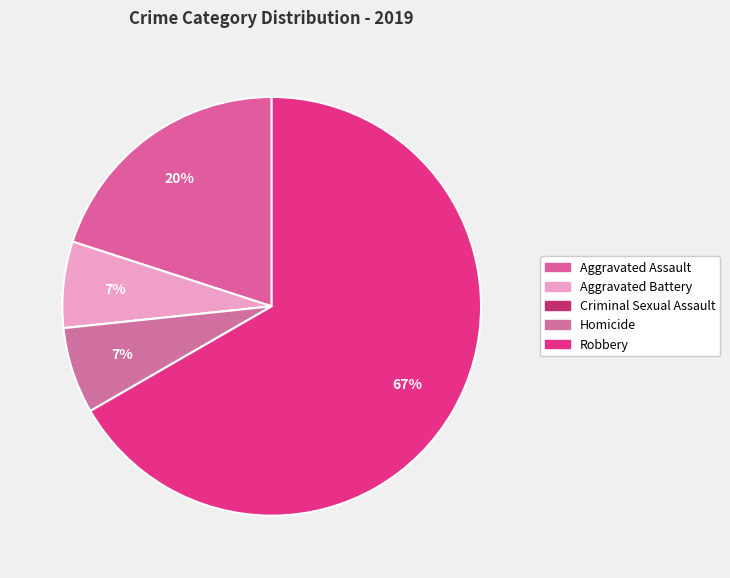

To the nearest percent, what portion does Homicide represent?

7%